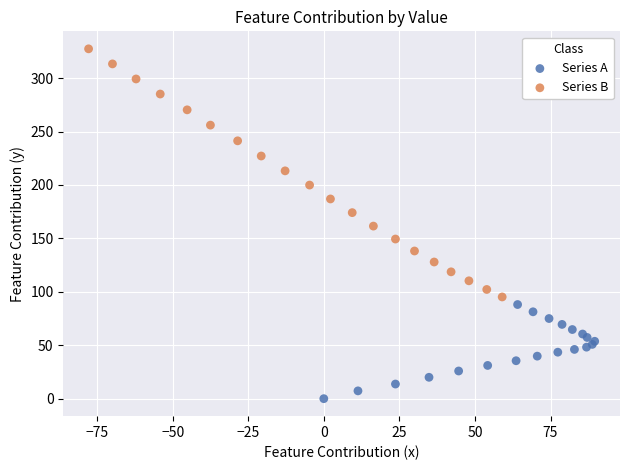

Which series contains the lowest Y value?

Series A